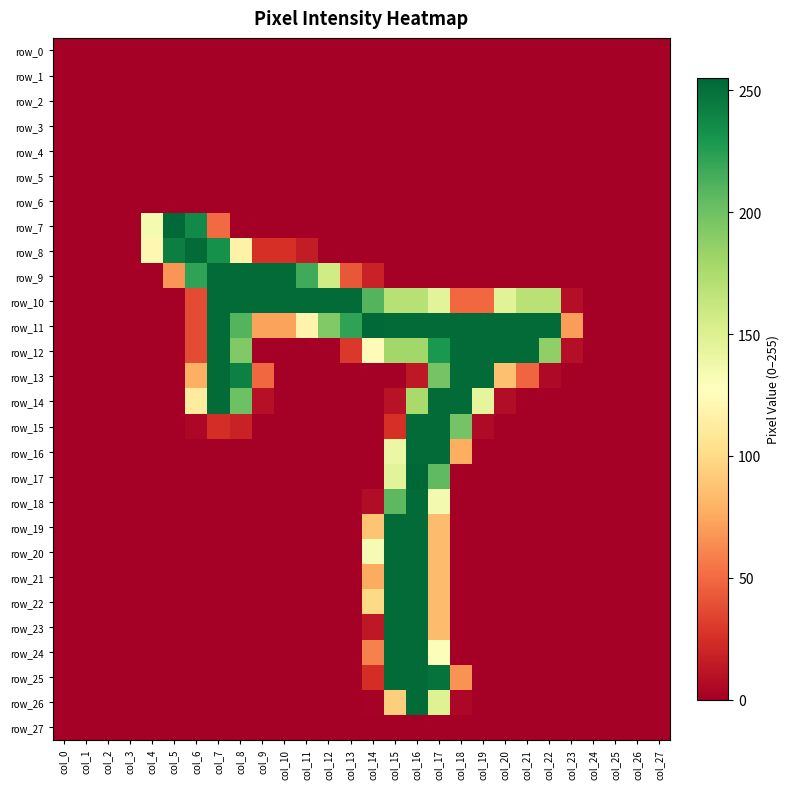

Which has a higher value, col_27 or col_19?

col_27